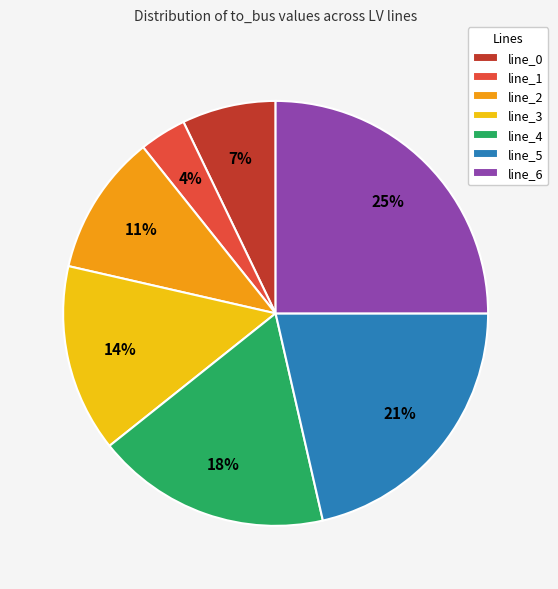

Is there any slice that represents more than half of the pie?

No